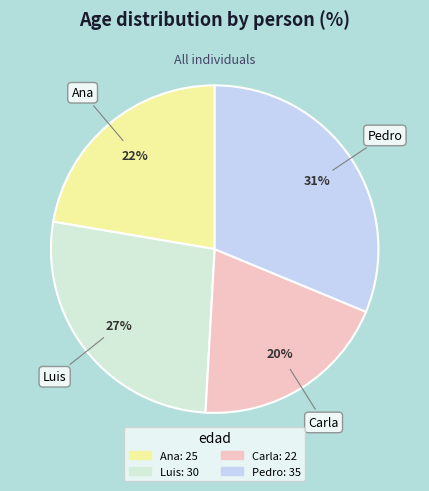

Count the number of slices in the pie.

4